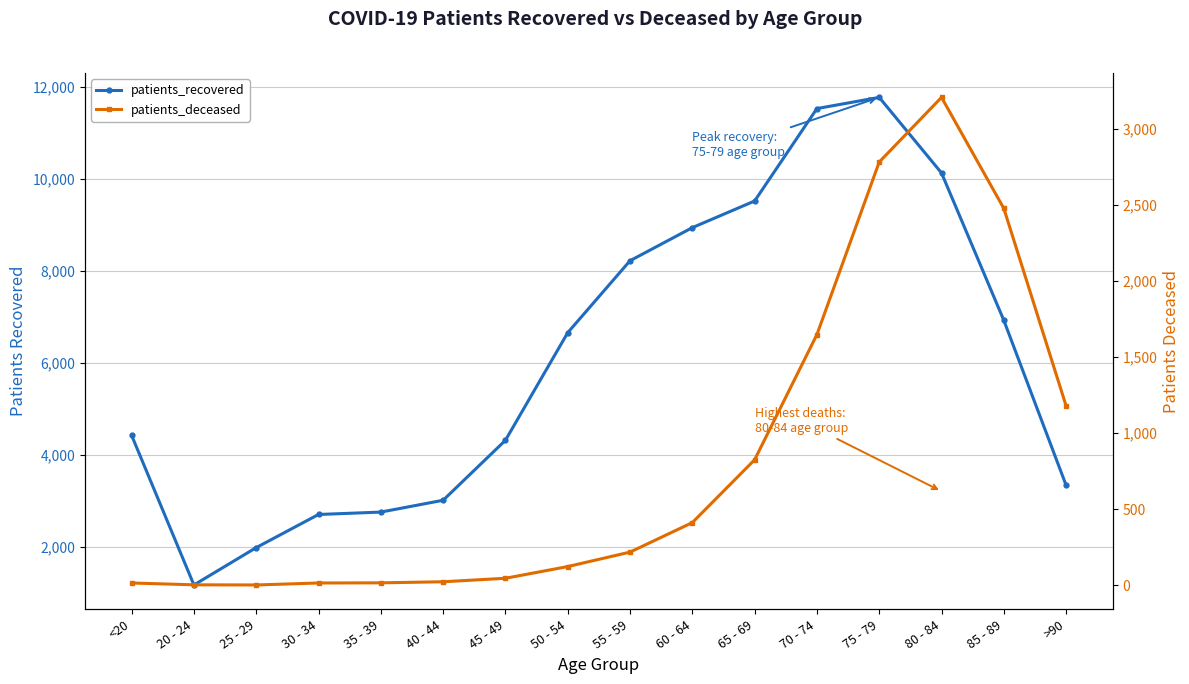

What is the value of the patients_recovered point at the 14th from the left?

10127